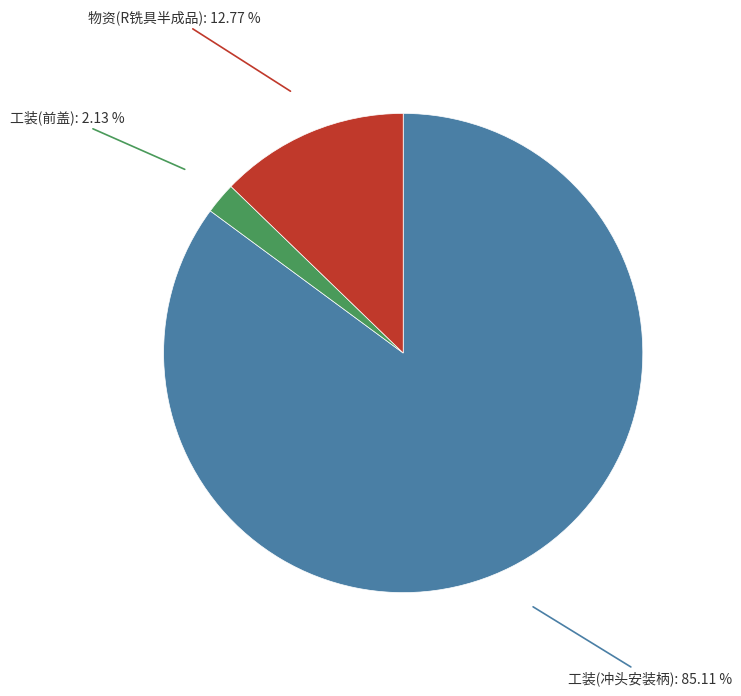

Is there a majority slice in this chart?

Yes